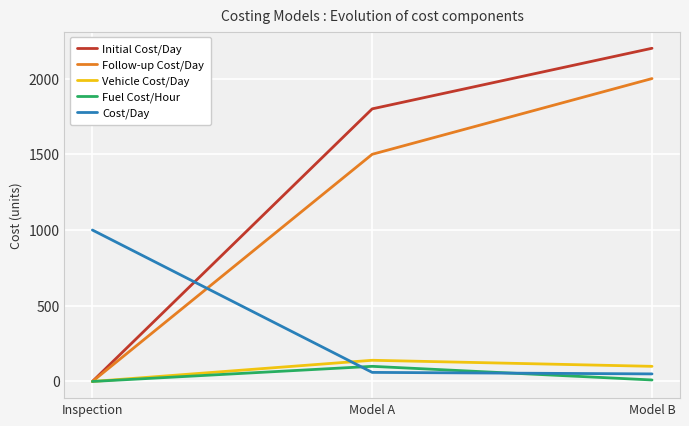

Reading right to left, transcribe all the data shown in this chart.

Initial Cost/Day: Model B=2200	Model A=1800	Inspection=0
Follow-up Cost/Day: Model B=2000	Model A=1500	Inspection=0
Vehicle Cost/Day: Model B=100	Model A=140	Inspection=0
Fuel Cost/Hour: Model B=10	Model A=100	Inspection=0
Cost/Day: Model B=50	Model A=60	Inspection=1000